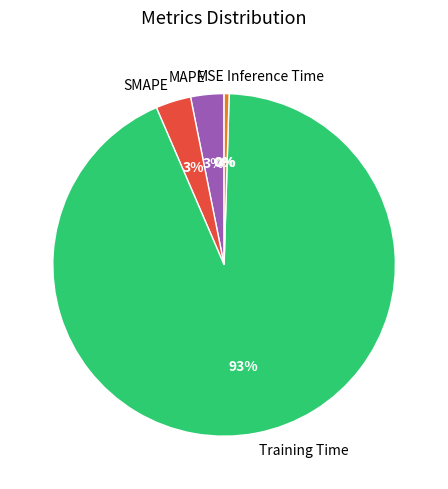

The Training Time slice represents 81% of the pie. True or false?

False